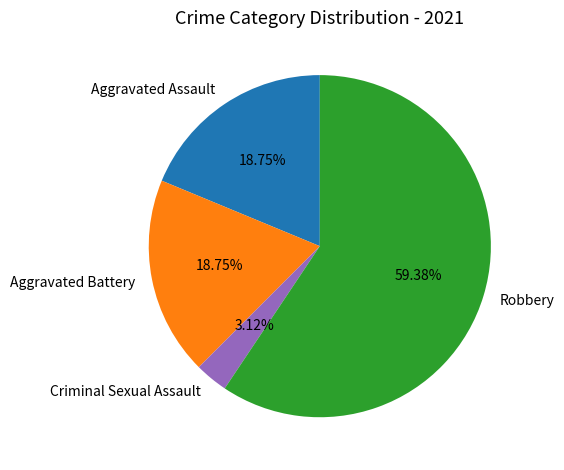

What is the smallest slice in the pie chart?

Criminal Sexual Assault